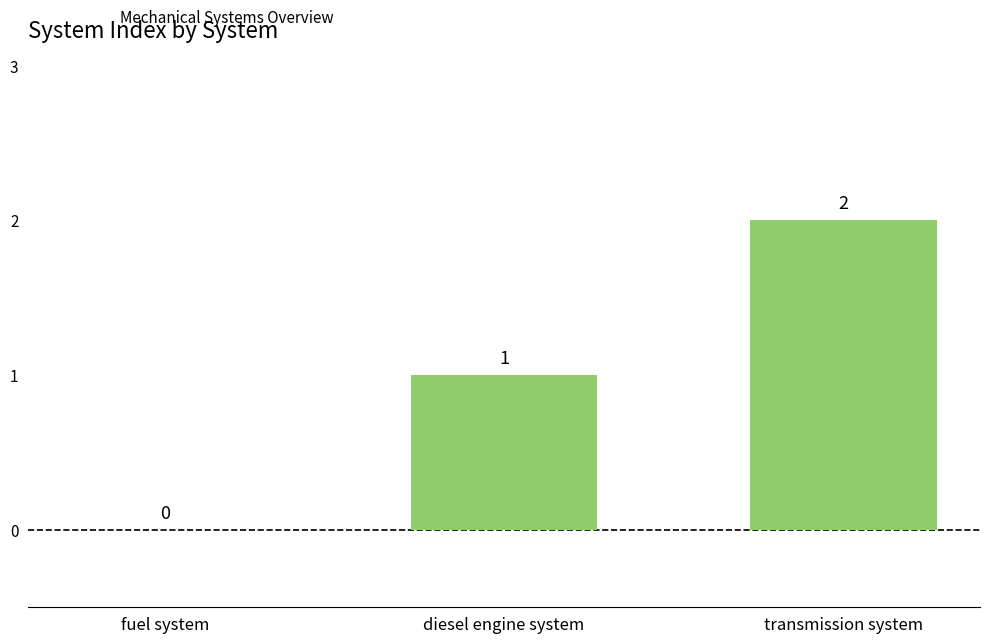

At which label is the value closest to 1?

diesel engine system